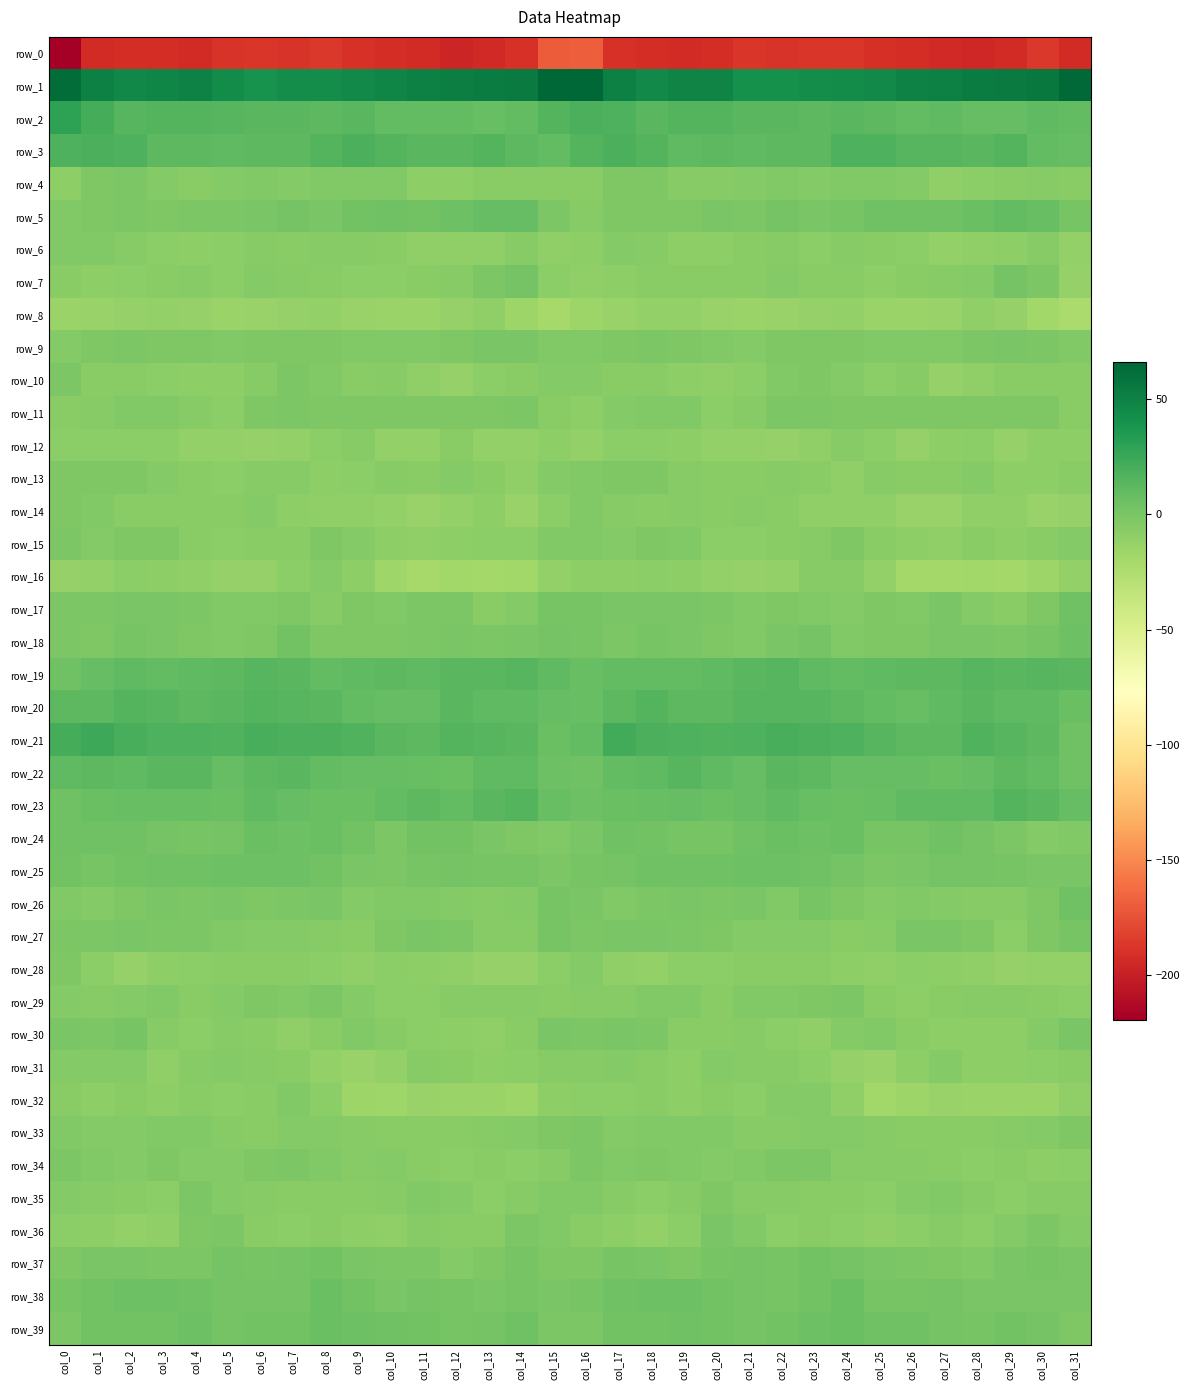

True or false: row_20 has a value of 12.1 at col_10.

False